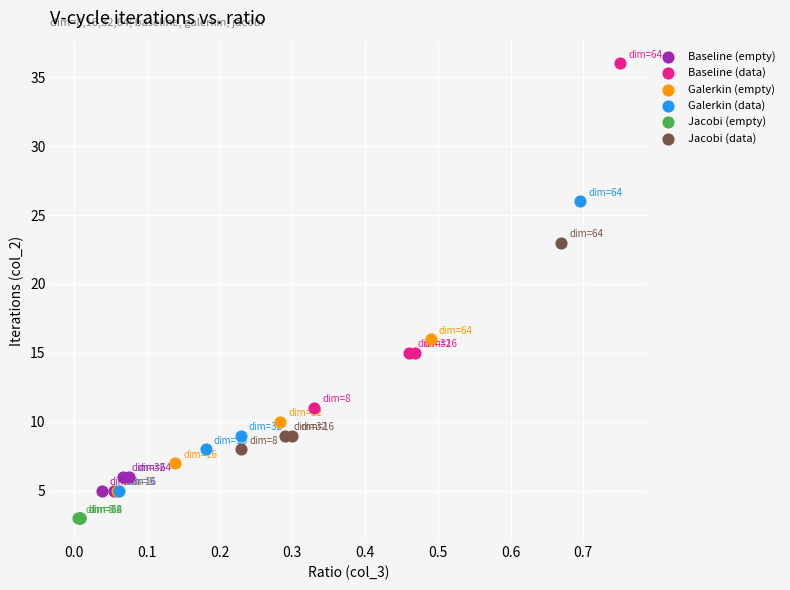

What are all the series names shown in the legend?

Baseline (empty), Baseline (data), Galerkin (empty), Galerkin (data), Jacobi (empty), Jacobi (data)